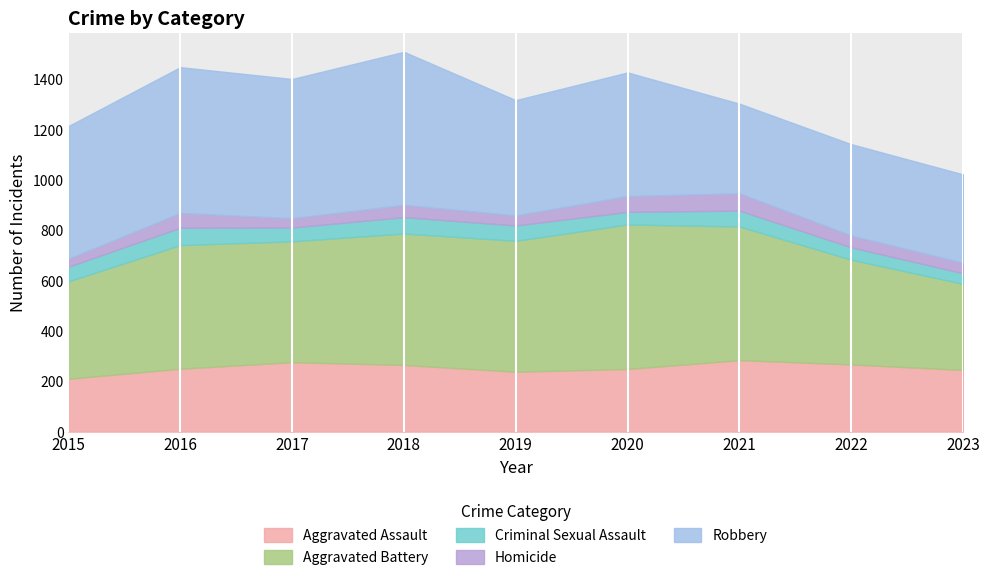

At which label does Robbery first exceed 491?

2015